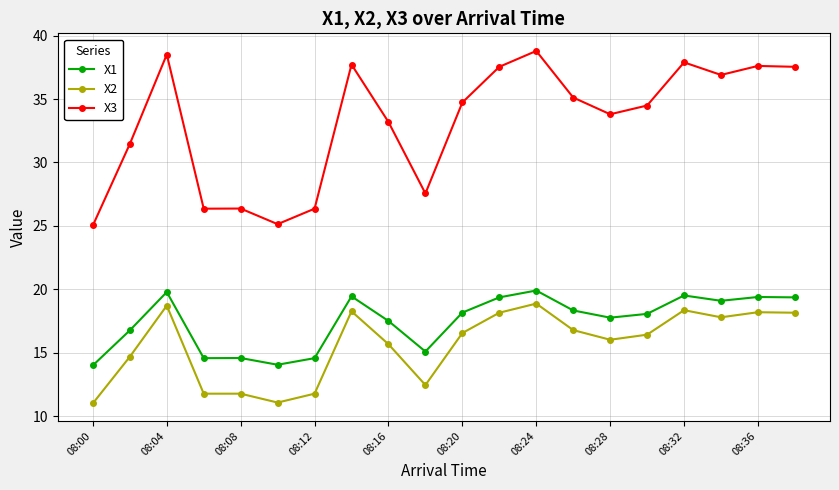

What is the maximum value for X2?

18.9